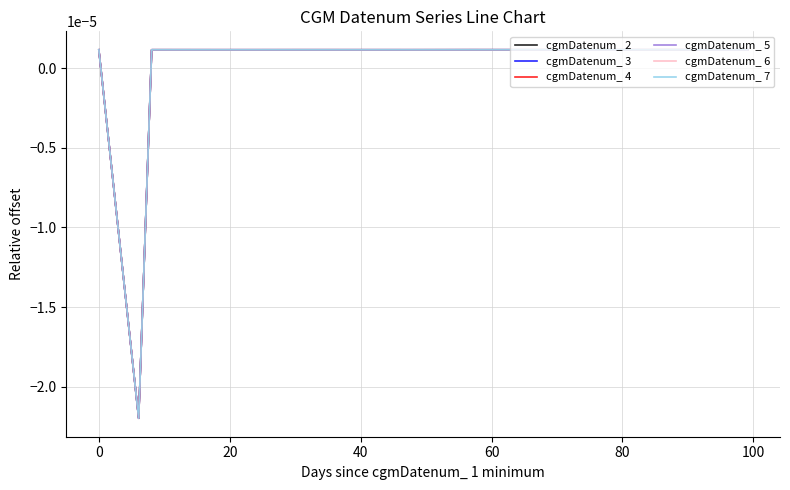

Which series has the widest spread of values?

cgmDatenum_ 3